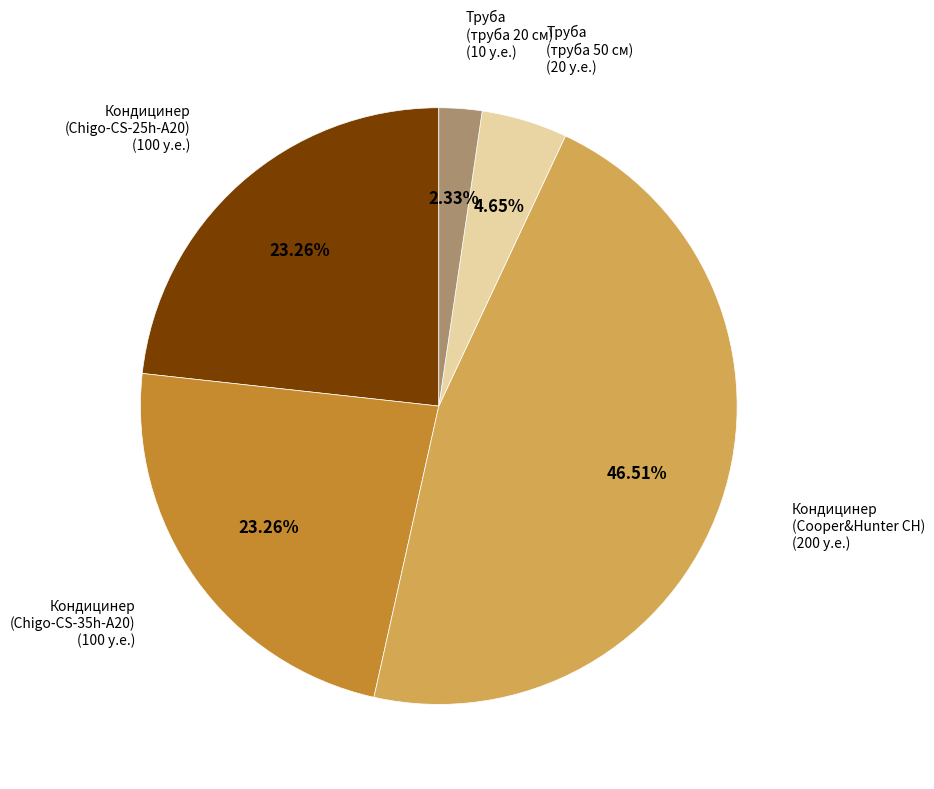

Does any single category account for the majority?

No